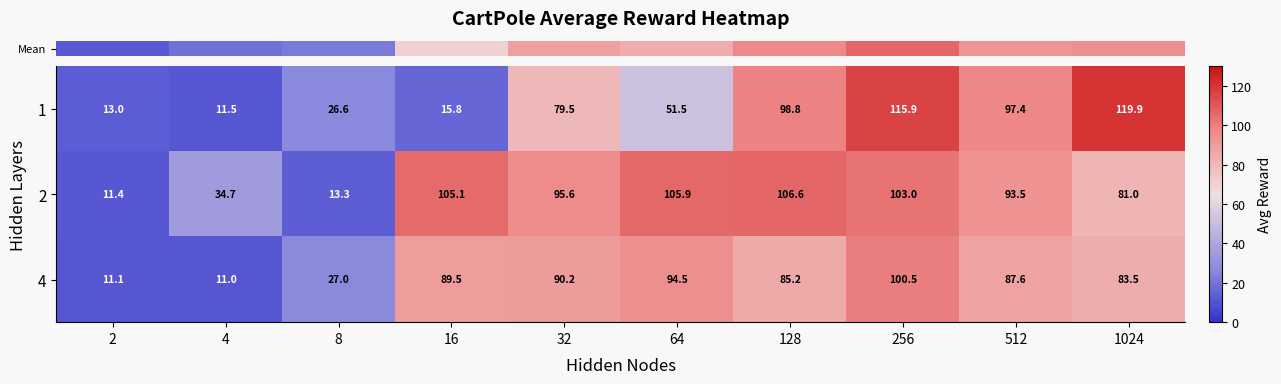

Which label corresponds to the largest value in the chart?

1024